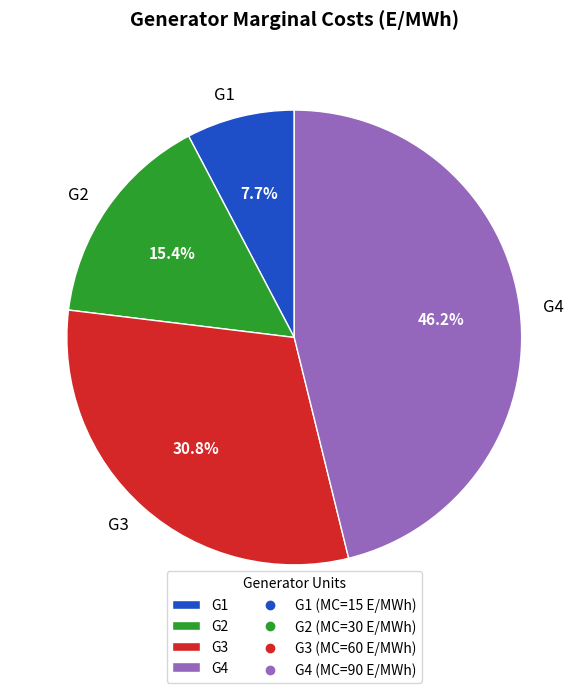

Count the number of slices in the pie.

4